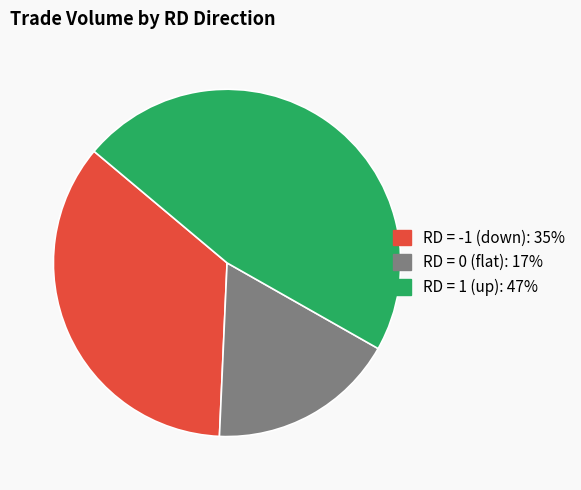

Is there a majority slice in this chart?

No